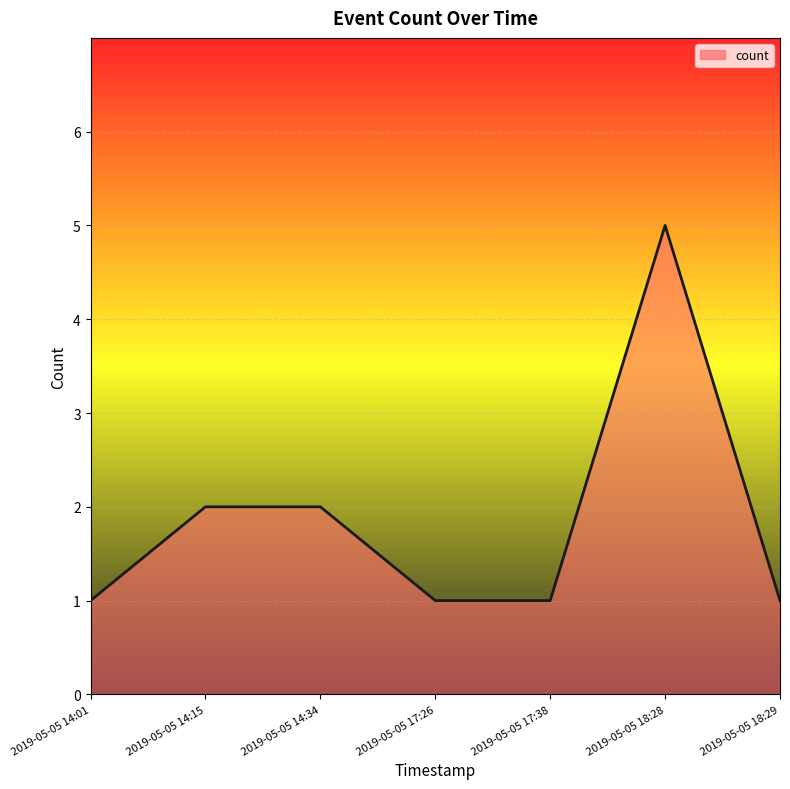

What value does the data have at 2019-05-05 18:29?

1